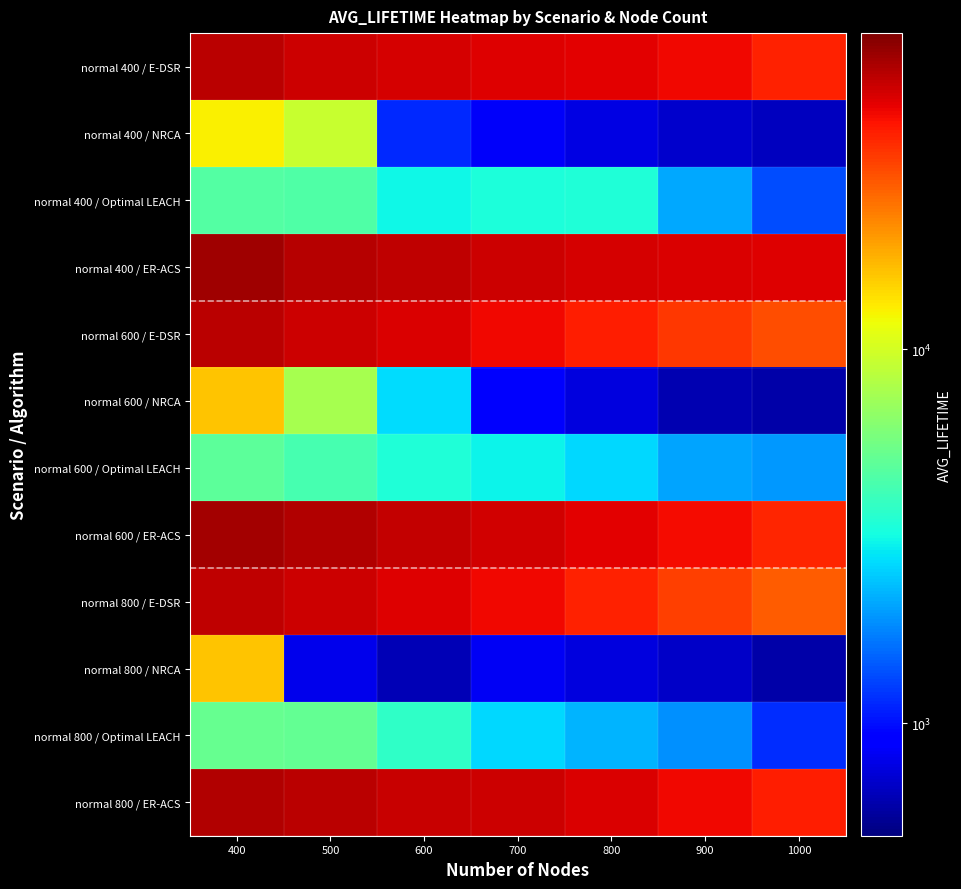

At which category is the sum across all series the highest?

400